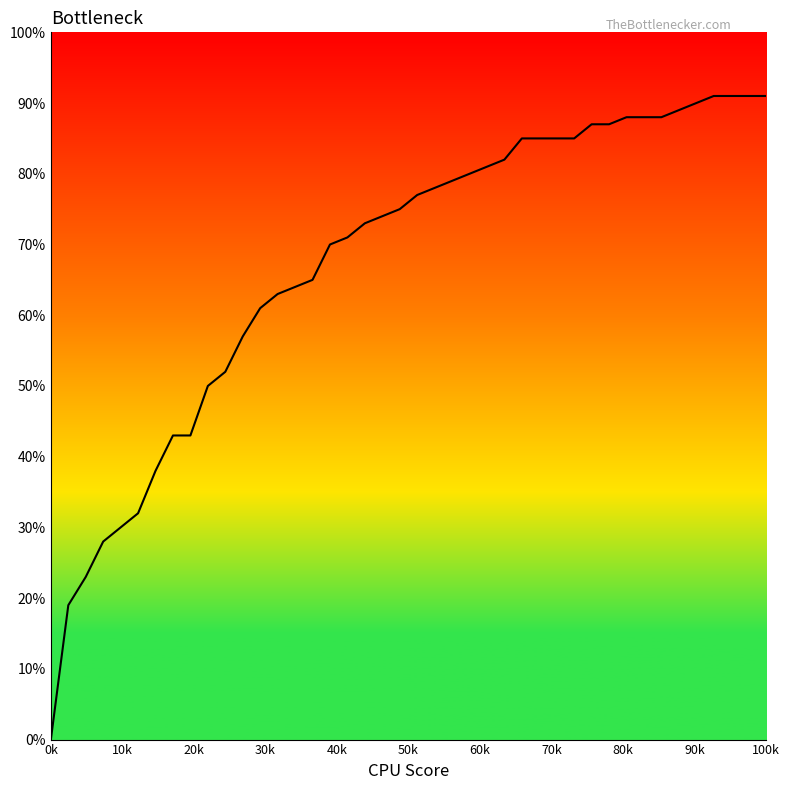

Does the chart have visible grid lines?

No